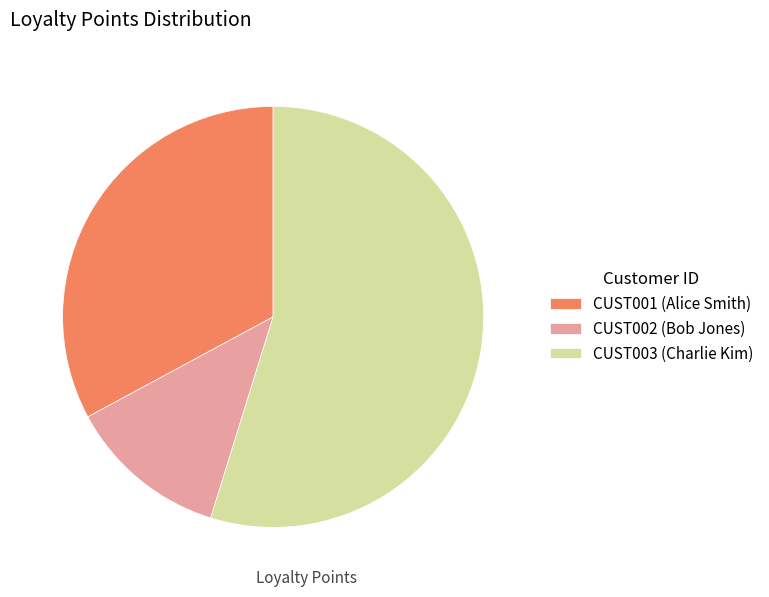

Is the sum of CUST002 and CUST001 greater than half?

No